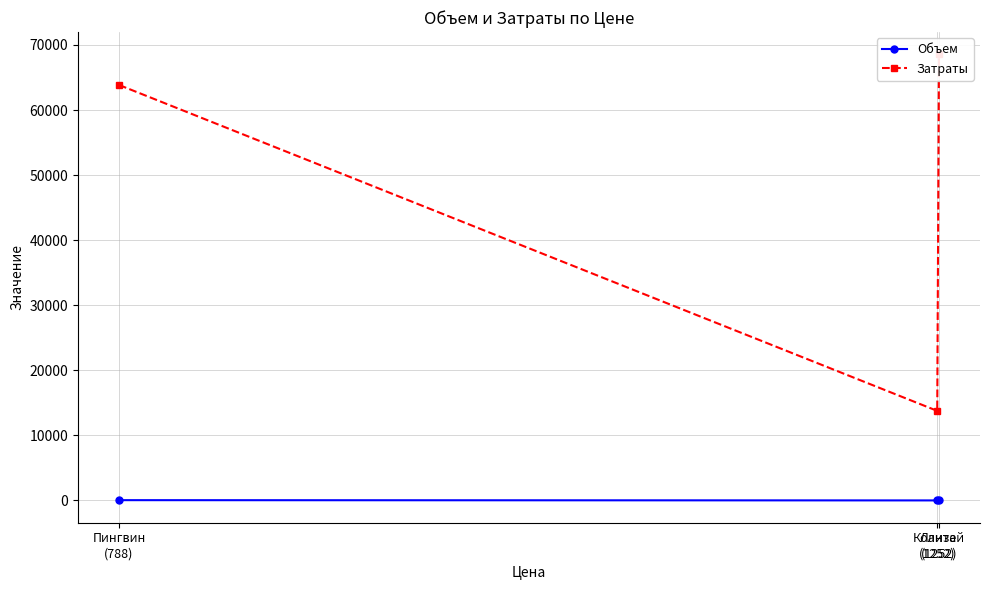

The Объем series shows 67 at Пингвин
(788). True or false?

False